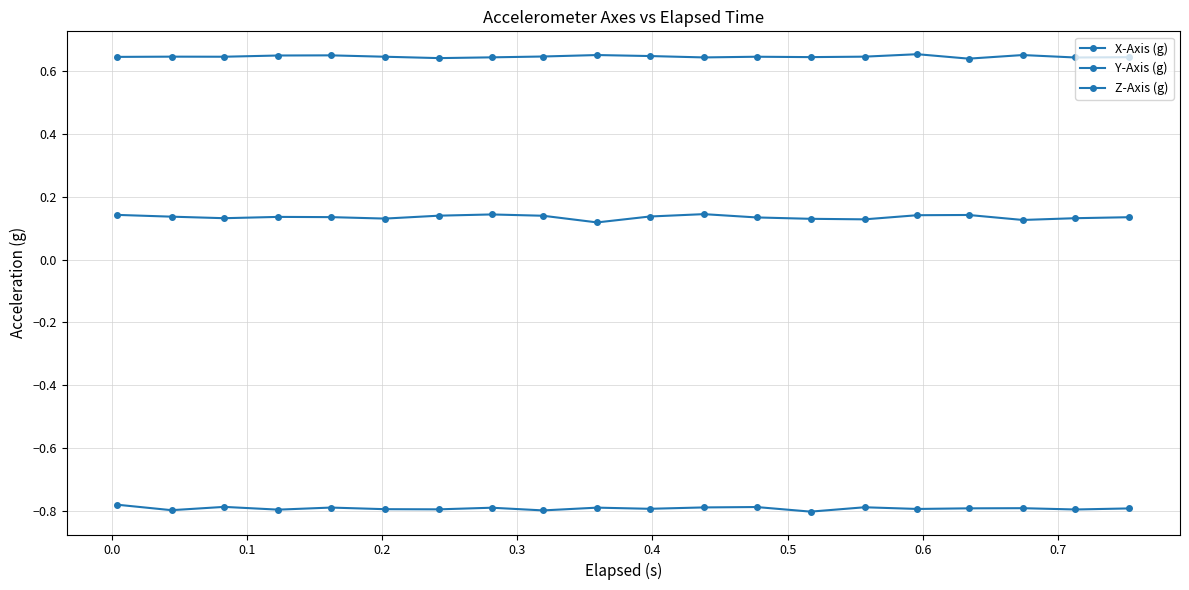

In Y-Axis (g), how many points are higher than both neighbors (excluding endpoints)?

7